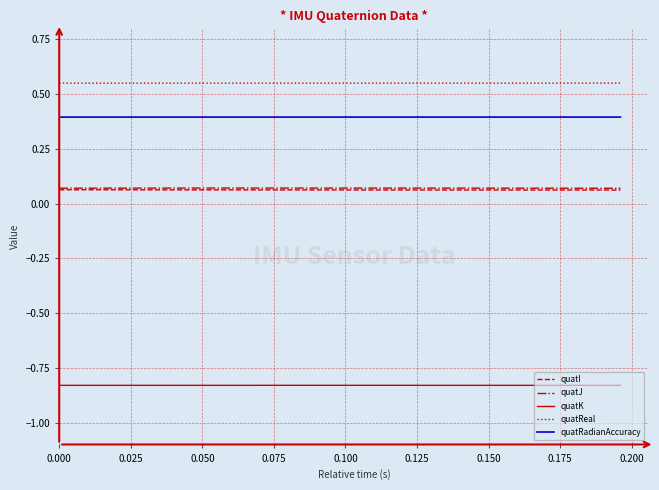

Which series has the largest total across all categories?

quatReal